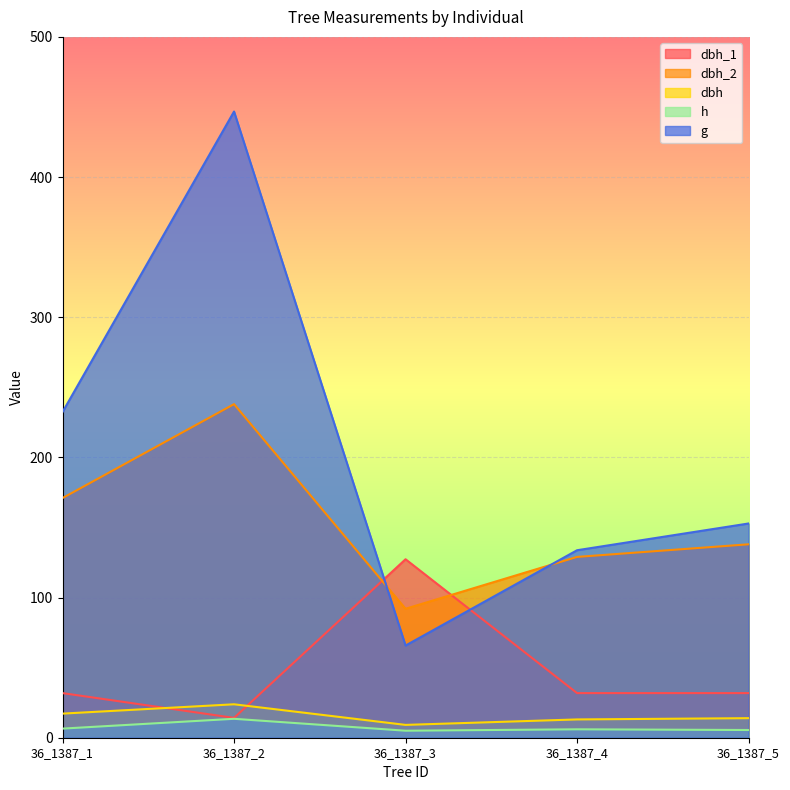

Which series has the widest spread of values?

g